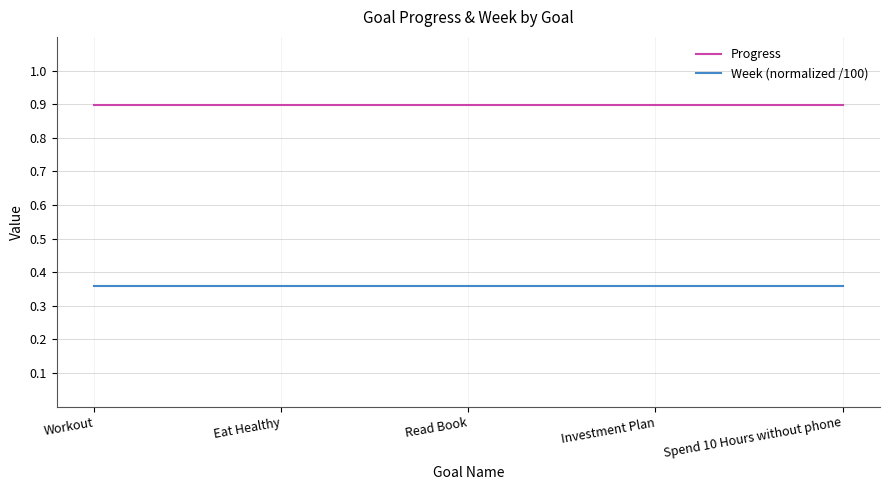

What is the approximate value of Progress at Workout?

0.9